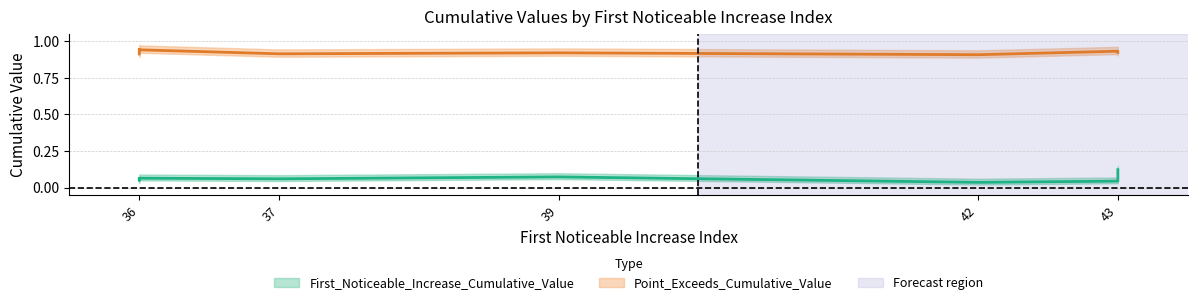

Between 43 and 42, which is larger?

43